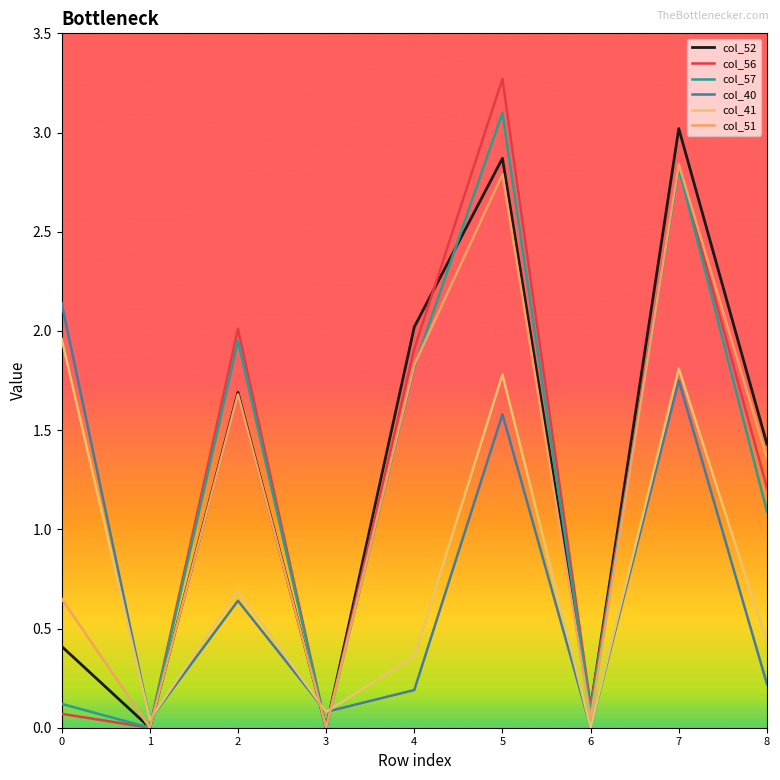

Is this an area chart (filled region under the line)?

No